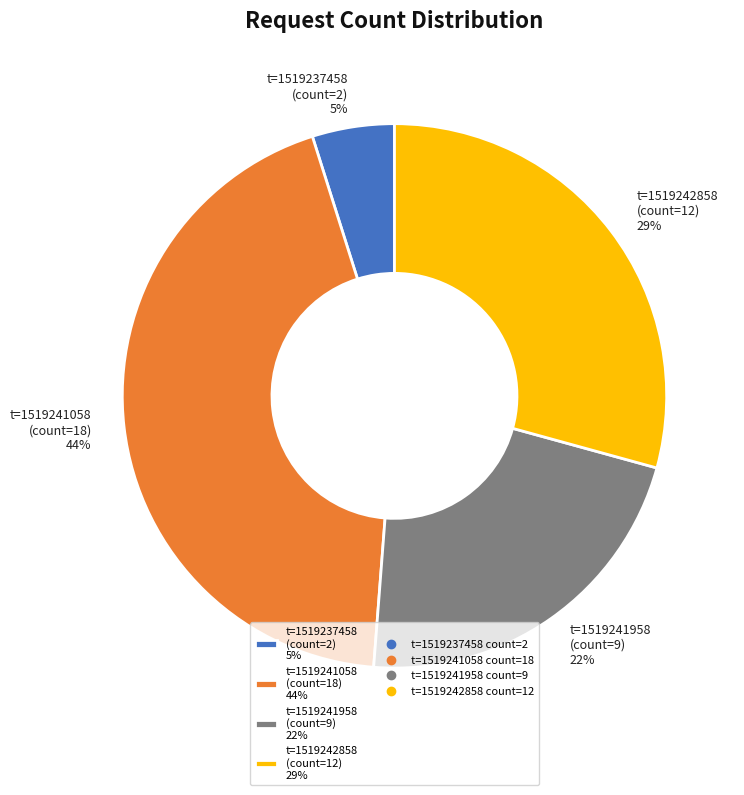

Does any single category account for the majority?

No